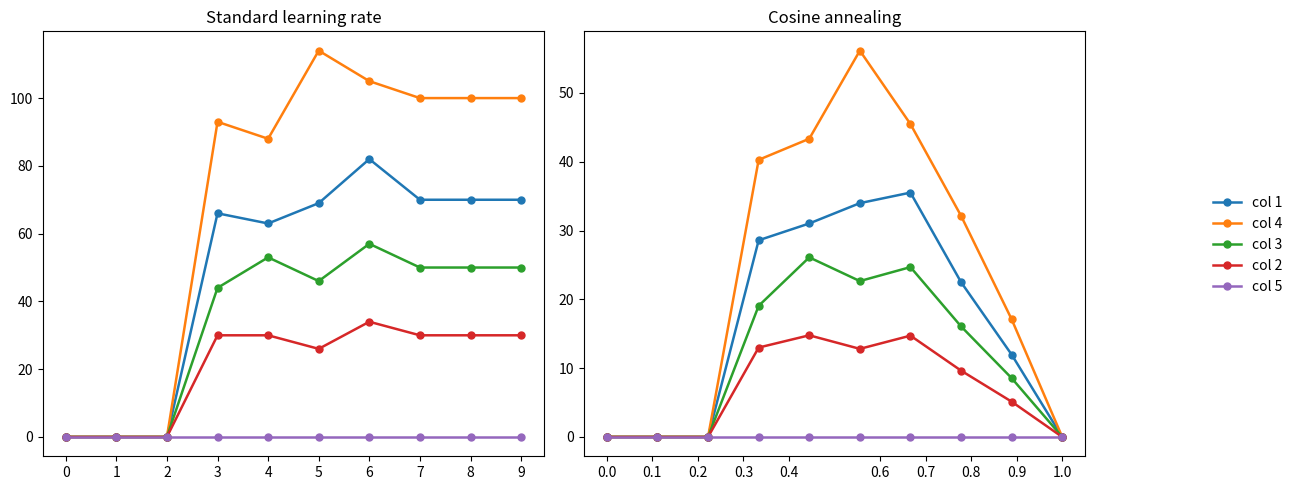

How many lines are shown in the chart?

5